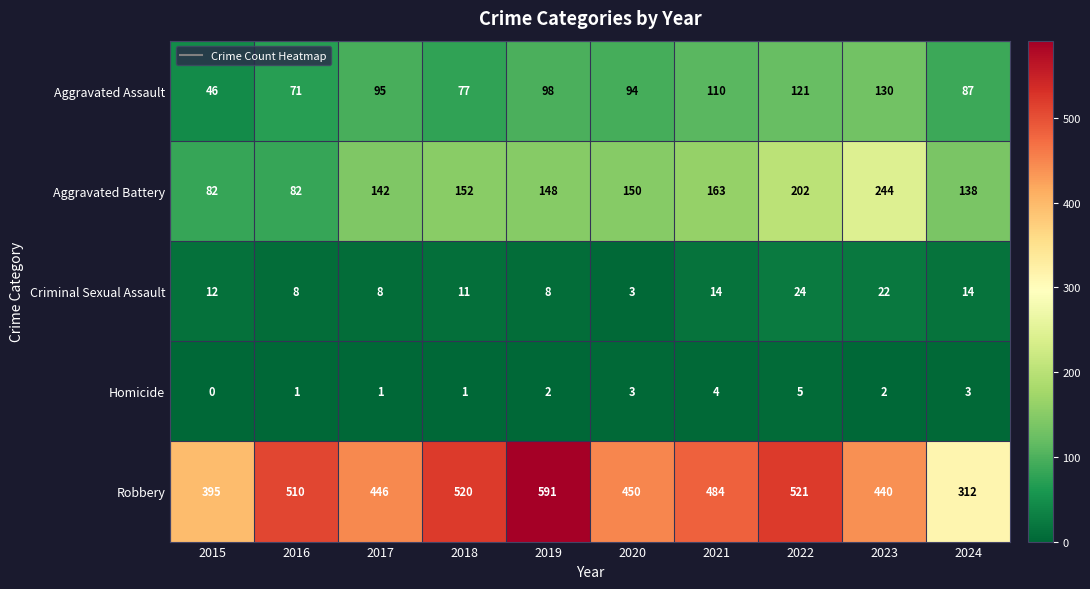

At which category does the chart reach its minimum across all series?

2015